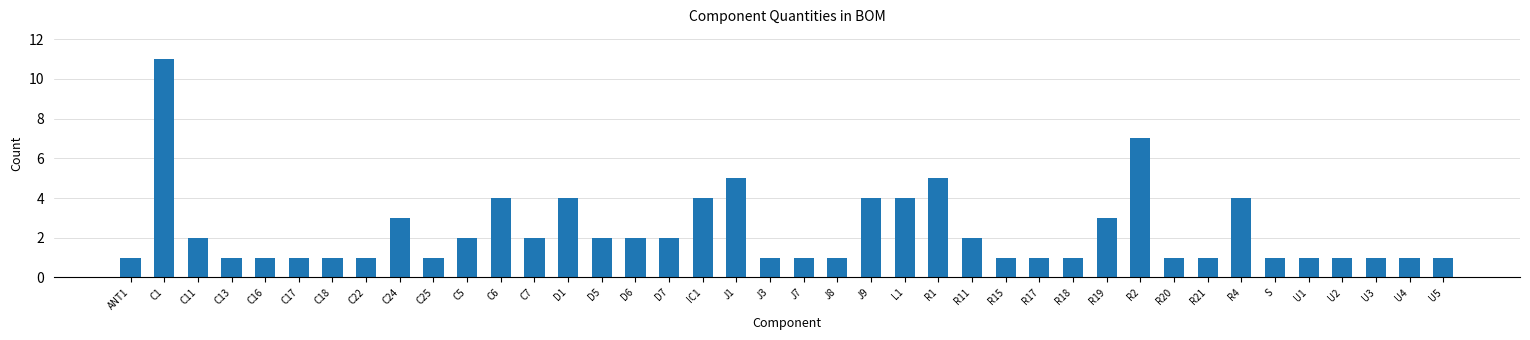

At which category does the chart reach its peak across all series?

C1